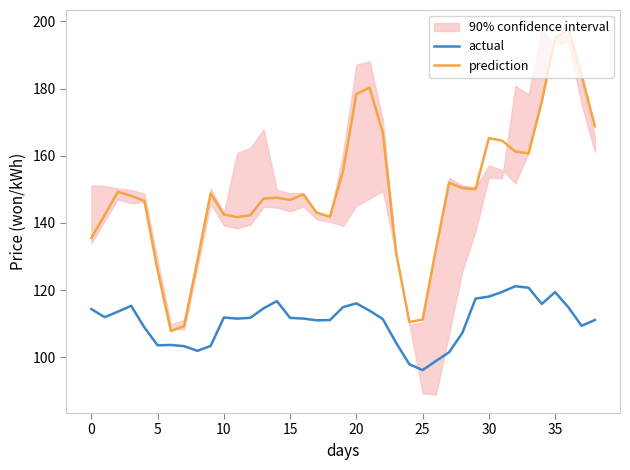

What is the minimum value for prediction?

107.8